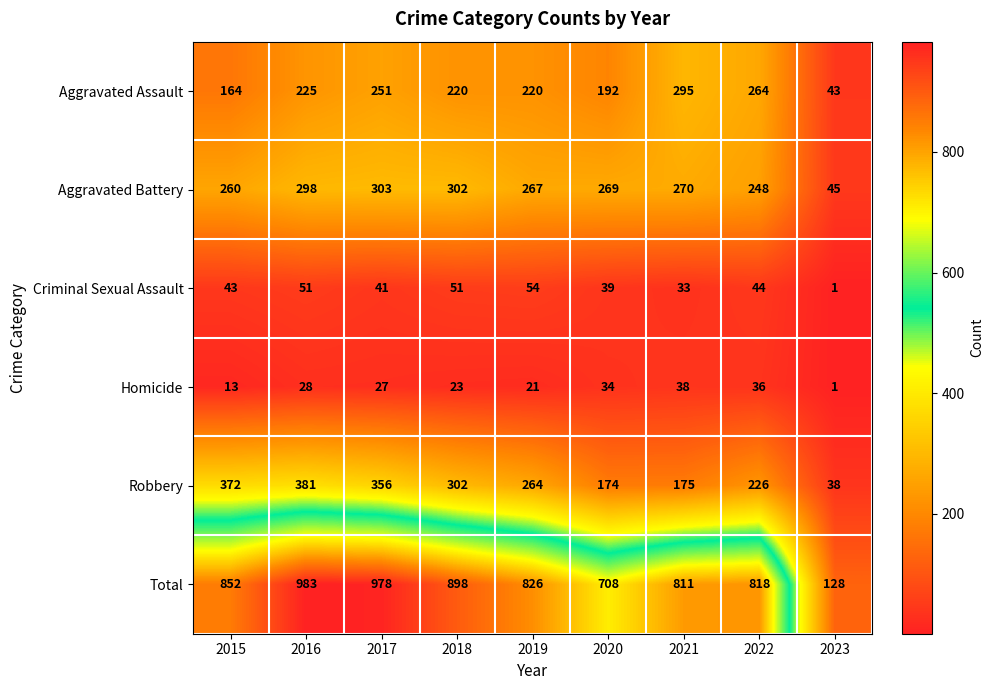

At which category does the chart reach its peak across all series?

2016